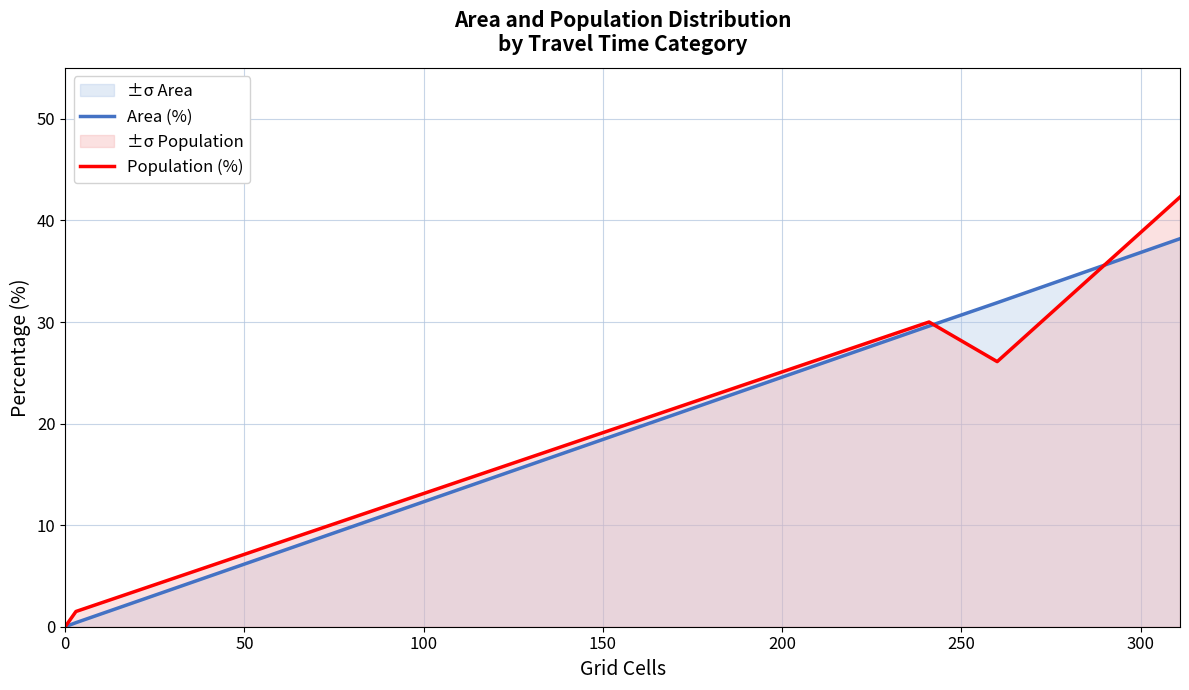

What is the maximum value shown in the chart?

42.3